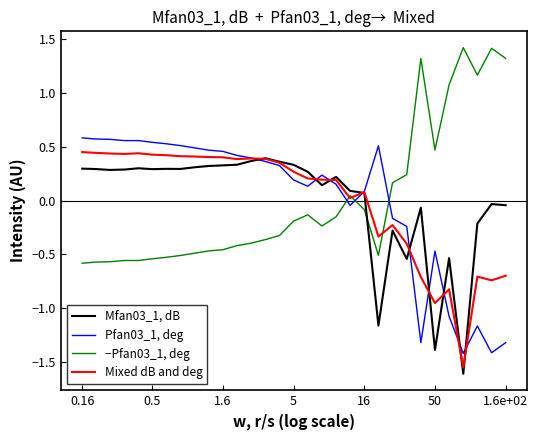

Which series ends up on top after the final intersection of Mixed dB and deg and −Pfan03_1, deg?

−Pfan03_1, deg